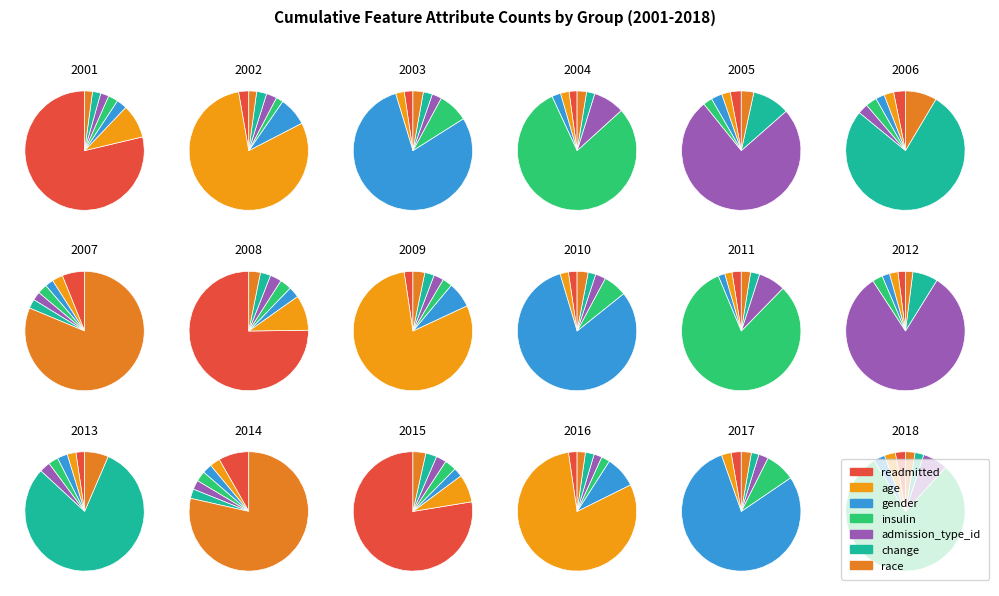

Rank the categories by value from highest to lowest.

readmitted, age, gender, insulin, admission_type_id, change, race